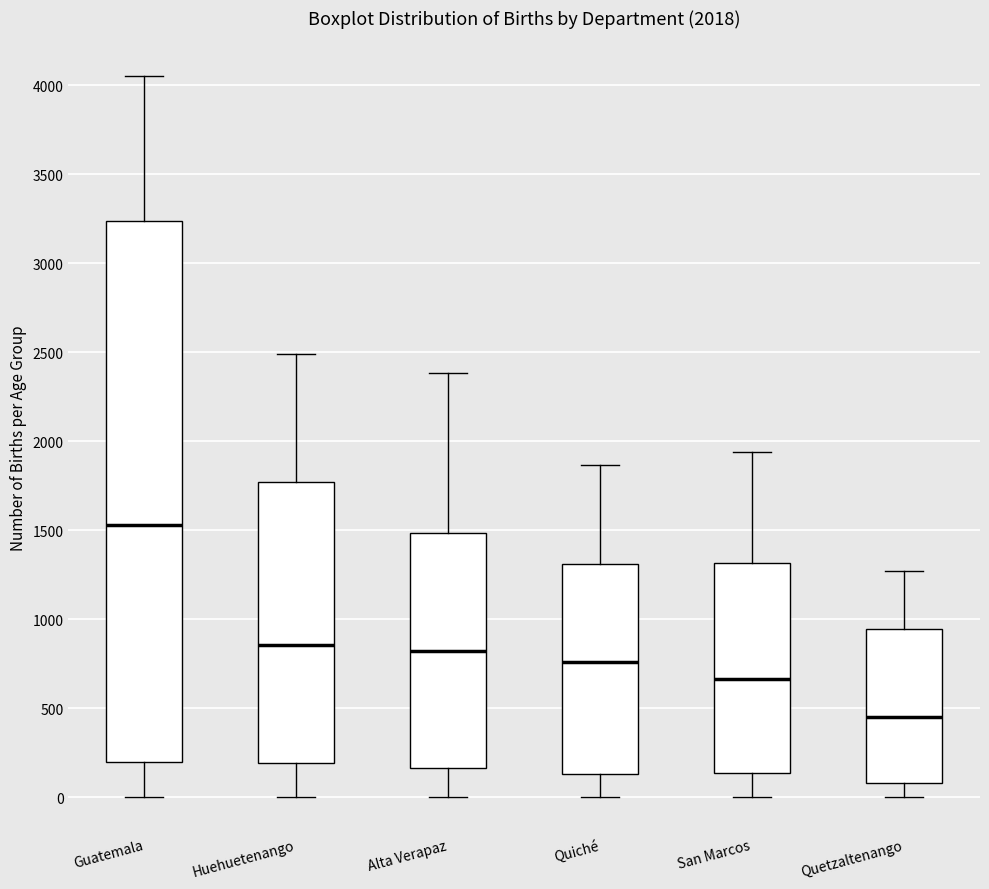

Which box has the highest median line?

Guatemala